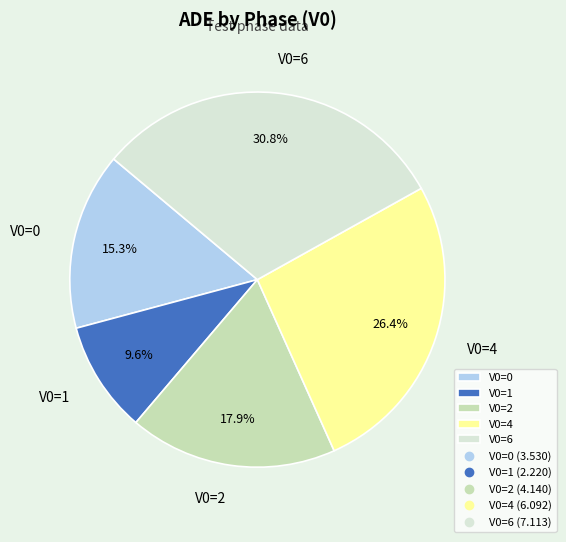

Is it true that V0=1 is 10% of the pie?

True